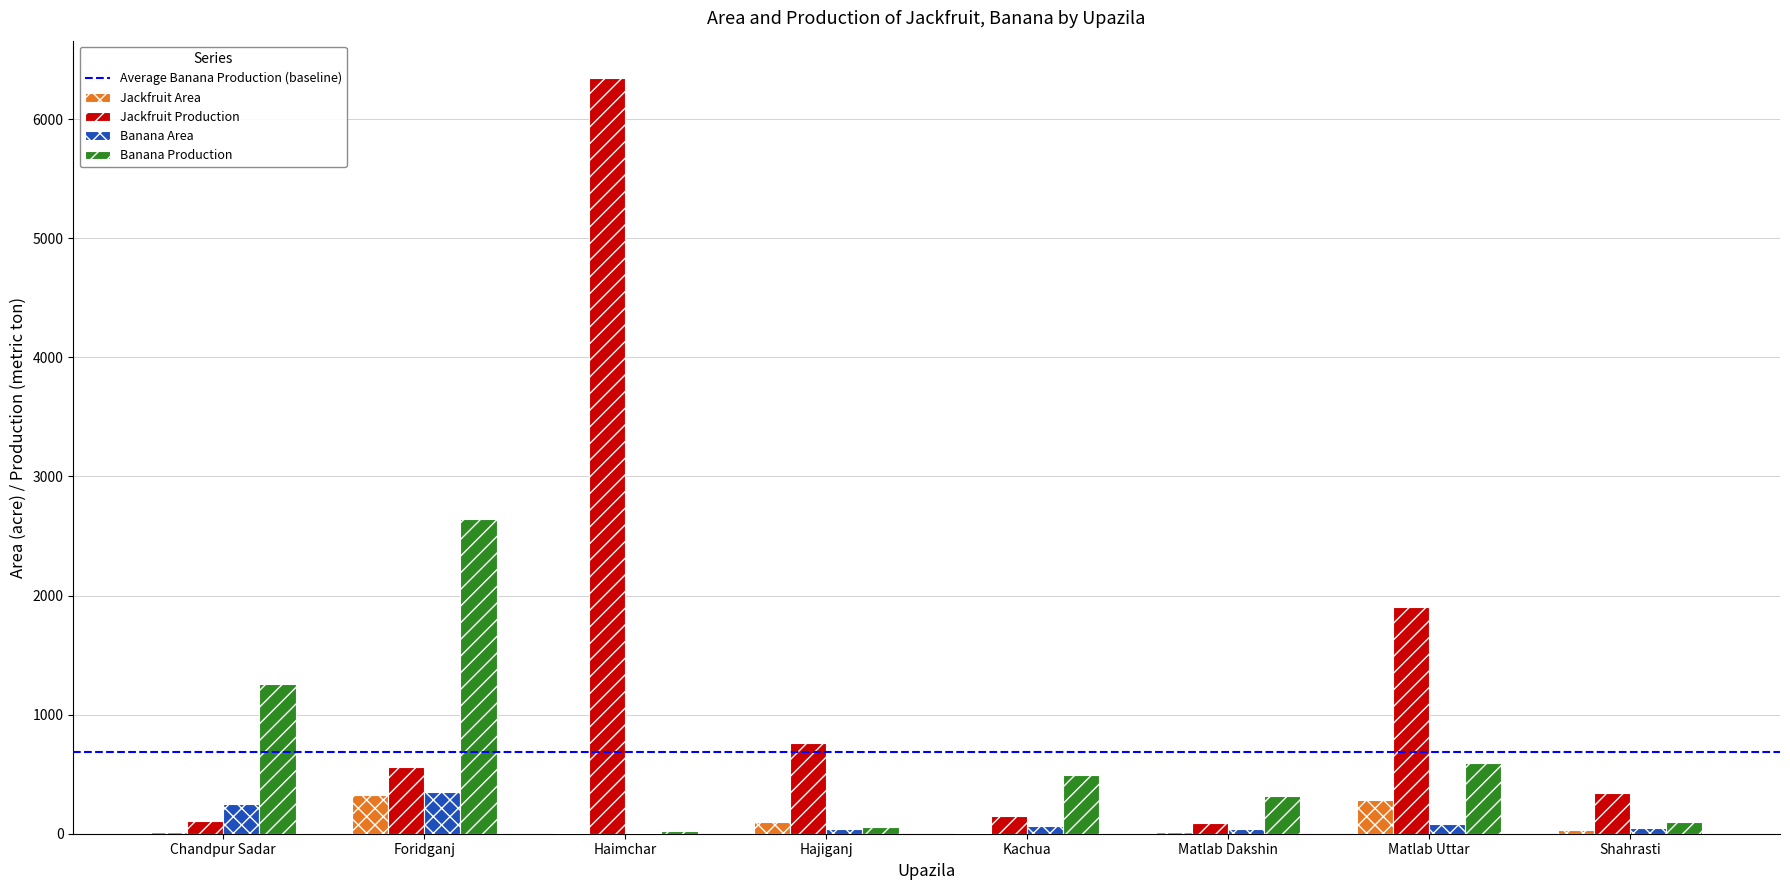

Which series changed the most between Matlab Uttar and Shahrasti?

Jackfruit Production